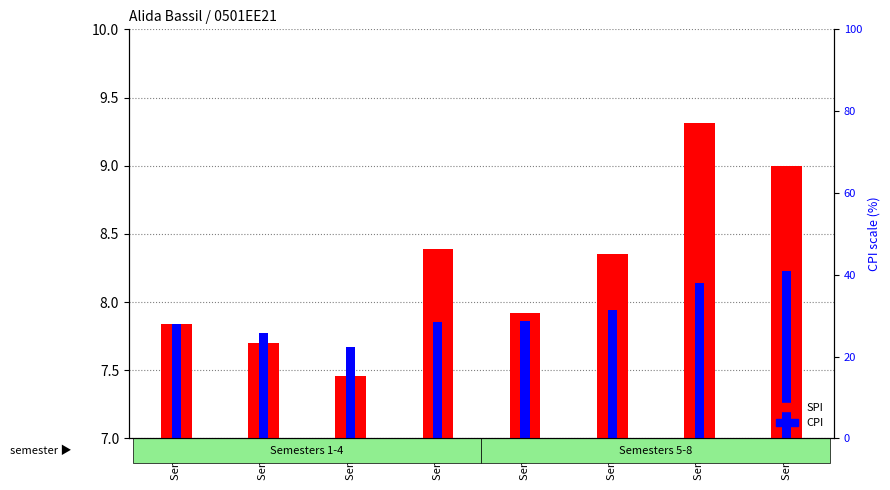

Rank the series at Sem 7 from highest to lowest value.

SPI, CPI